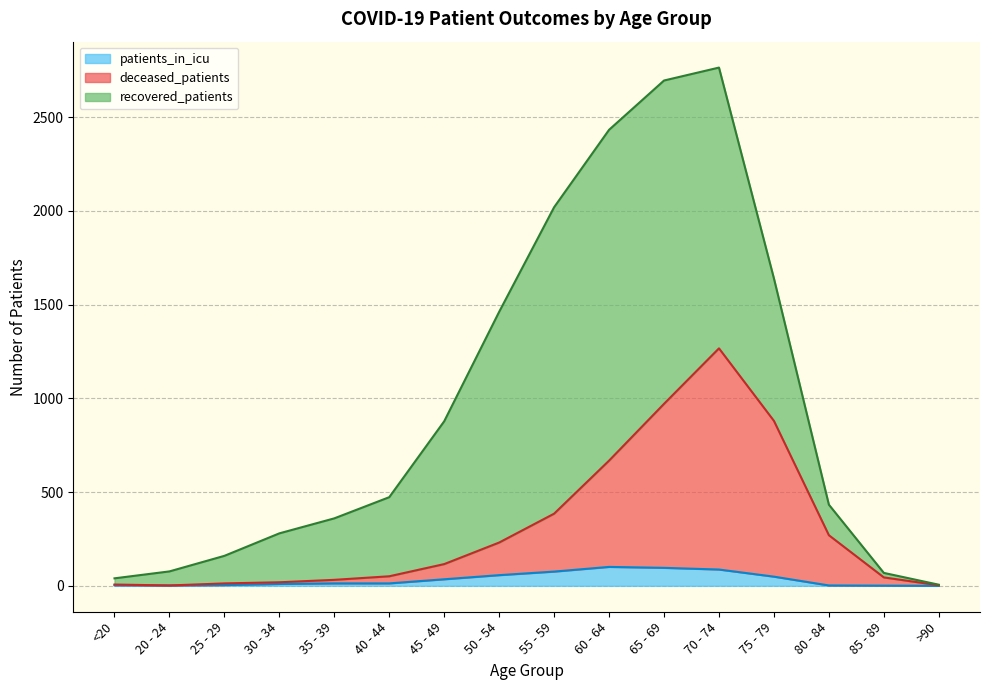

What is the highest value of the patients_in_icu series?

101